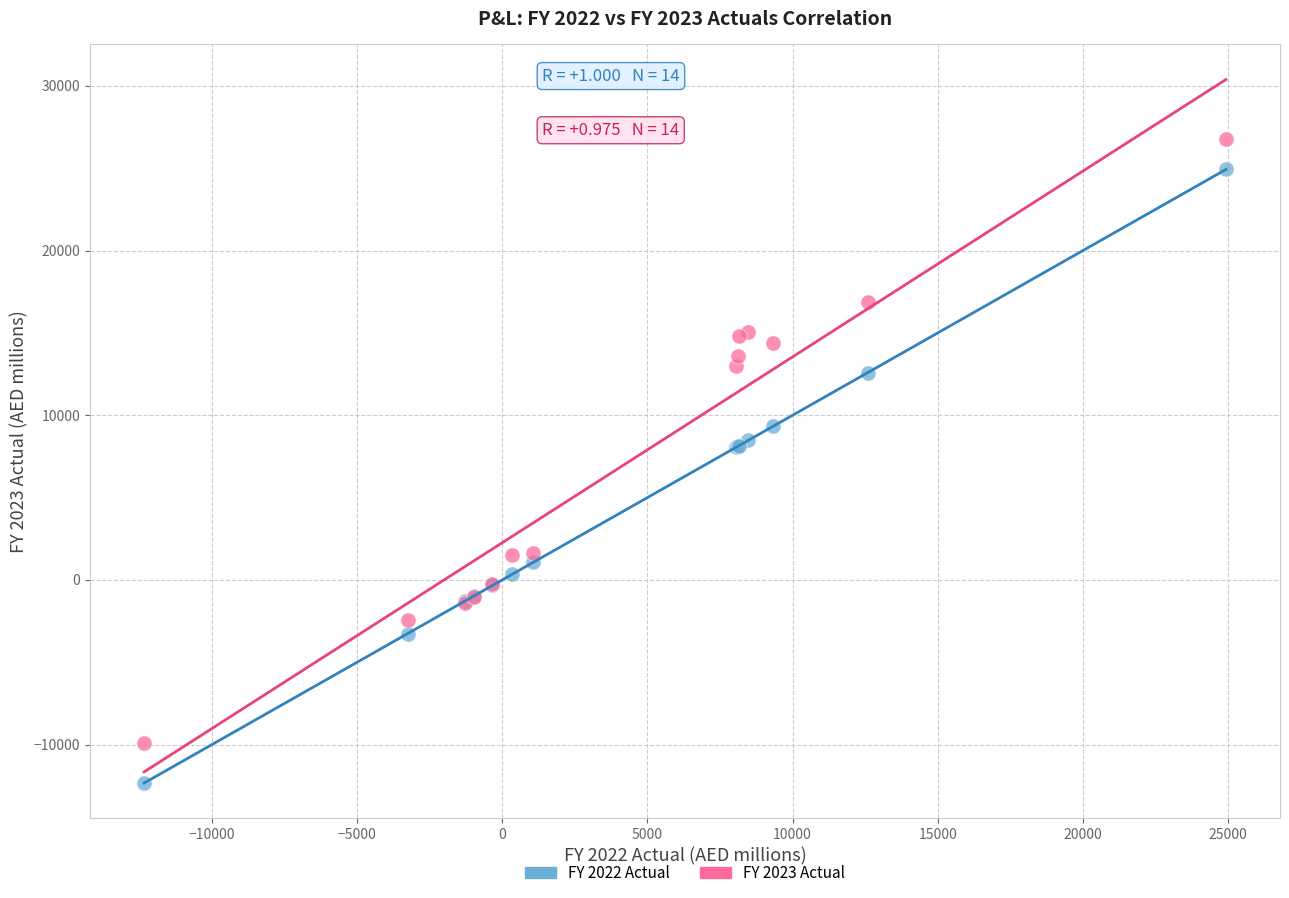

Which series has the widest spread of Y values?

FY 2022 Actual